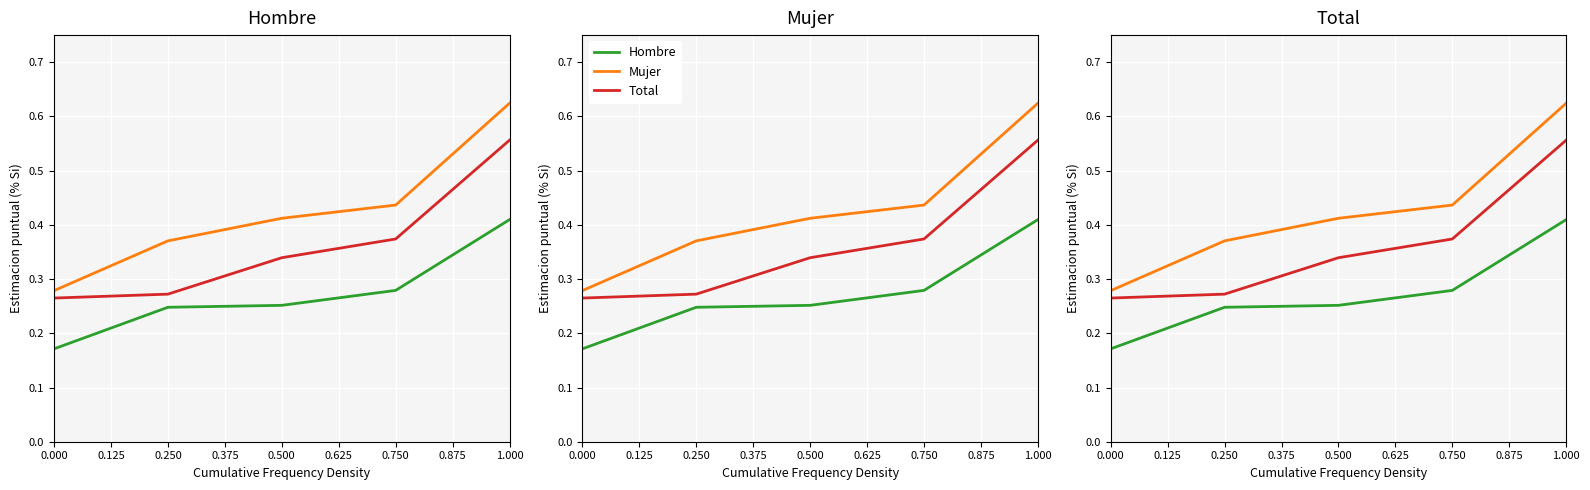

Which series has the largest range (max minus min)?

Mujer